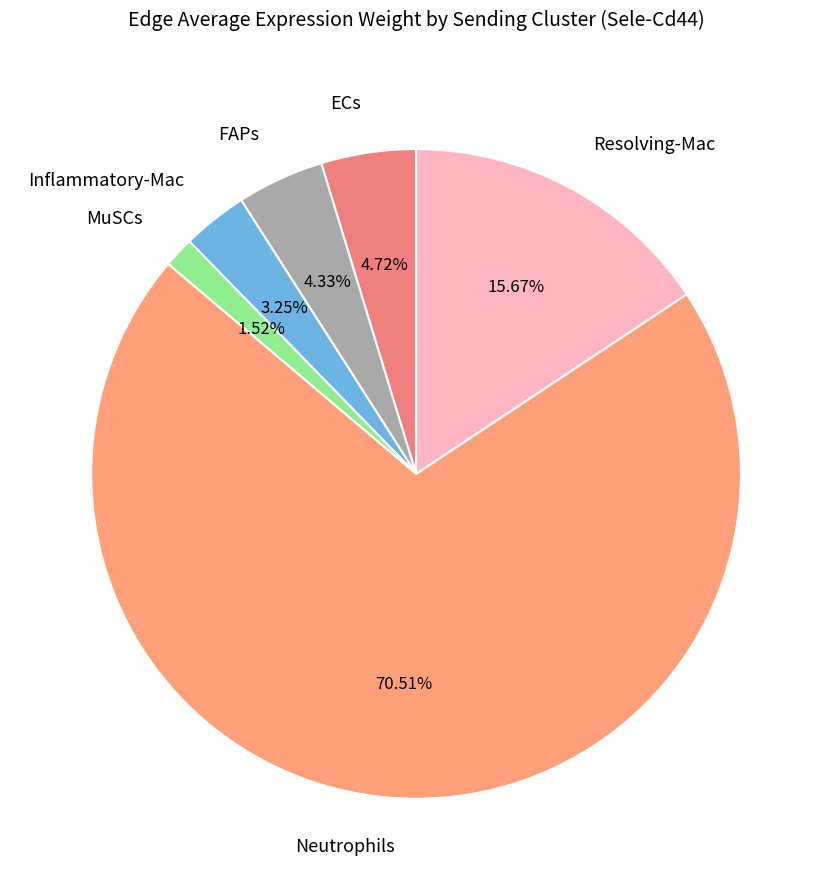

What is the majority slice?

Neutrophils